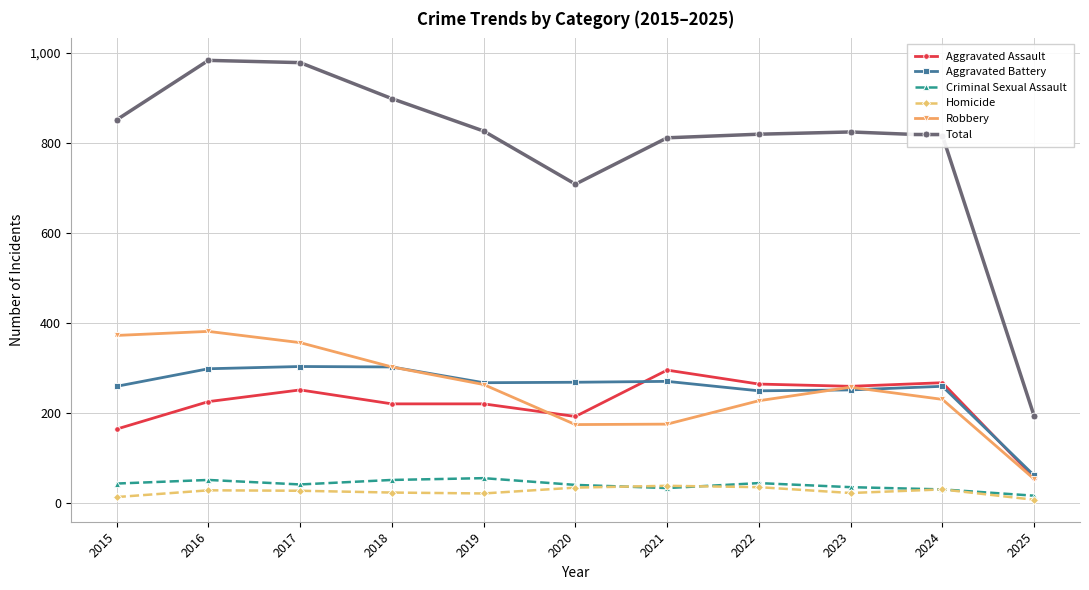

How many categories are shown in the chart?

11